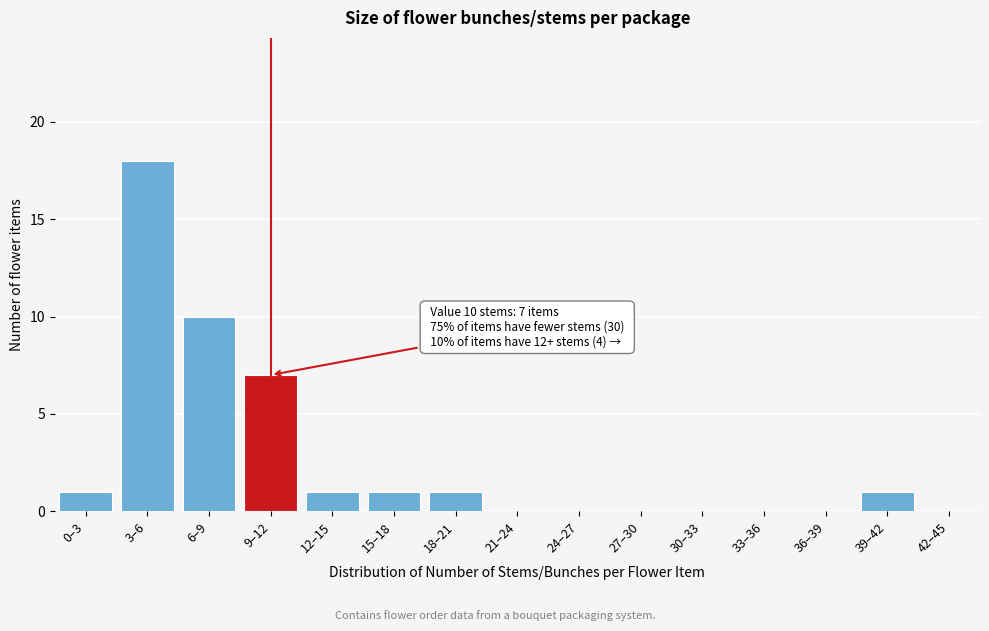

Reading left to right, list all the values displayed in this chart.

0–3=1	3–6=18	6–9=10	9–12=7	12–15=1	15–18=1	18–21=1	21–24=0	24–27=0	27–30=0	30–33=0	33–36=0	36–39=0	39–42=1	42–45=0